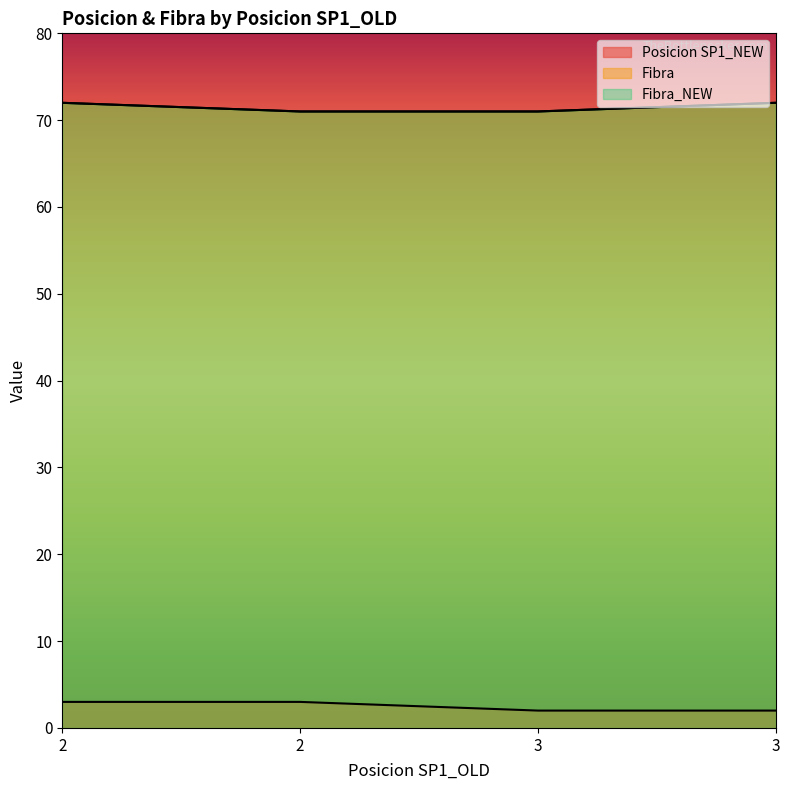

True or false: Fibra has more than 0 interior local peaks.

False